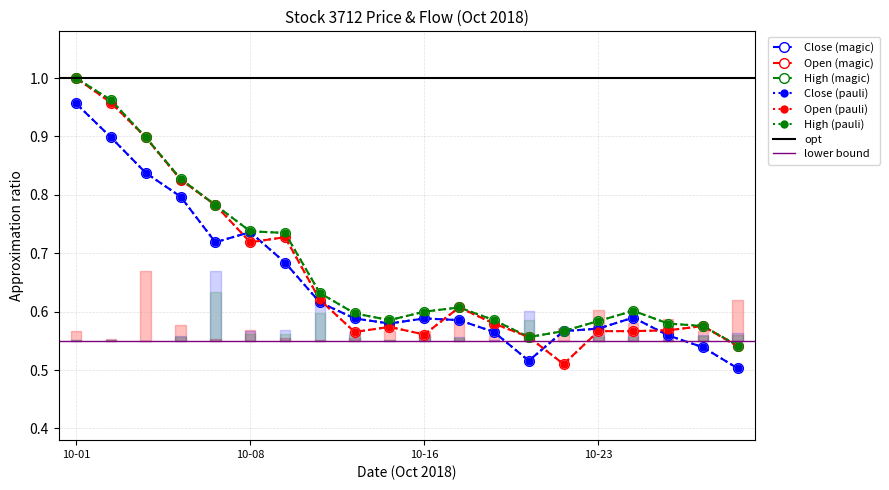

Reading left to right, list all the values displayed in this chart.

Close: 1.0	0.9	0.8	0.8	0.7	0.7	0.7	0.6	0.6	0.6	0.6	0.6	0.6	0.5	0.6	0.6	0.6	0.6	0.5	0.5
Open: 1.0	1.0	0.9	0.8	0.8	0.7	0.7	0.6	0.6	0.6	0.6	0.6	0.6	0.6	0.5	0.6	0.6	0.6	0.6	0.5
High: 1.0	1.0	0.9	0.8	0.8	0.7	0.7	0.6	0.6	0.6	0.6	0.6	0.6	0.6	0.6	0.6	0.6	0.6	0.6	0.5